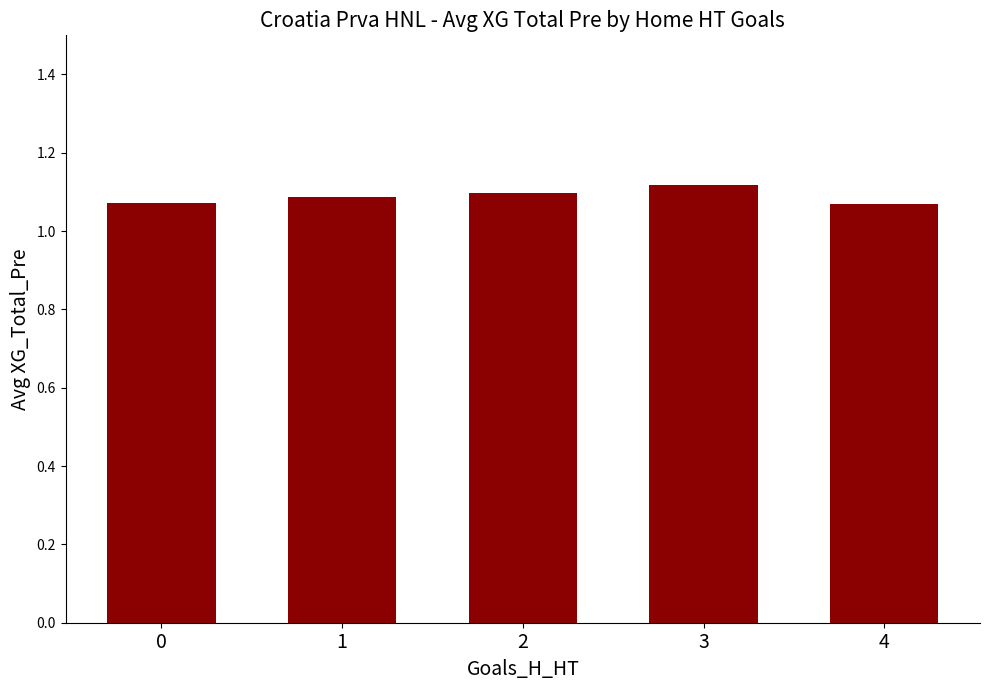

Approximately how many times larger is the value at 2 compared to 4?

1.0